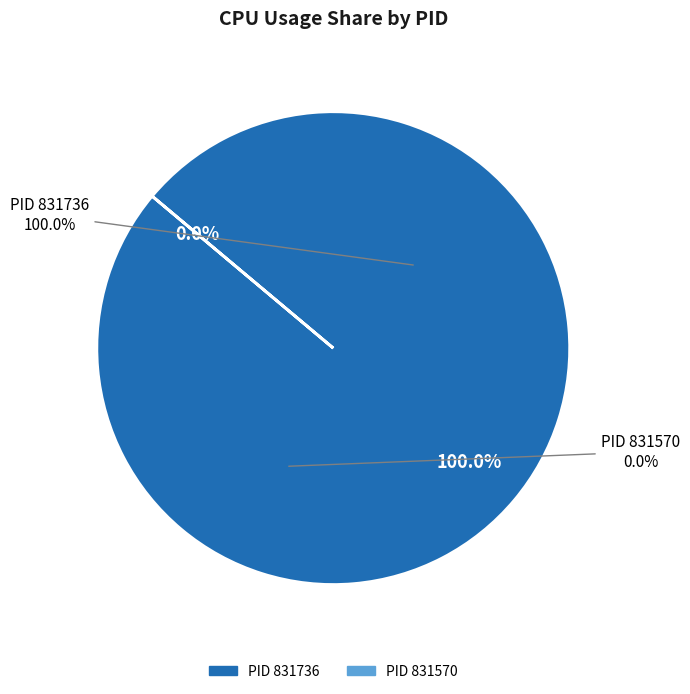

Which category has the biggest portion of the pie?

831736